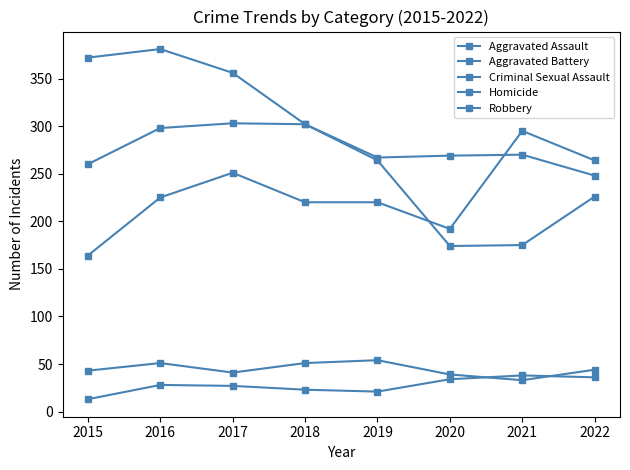

Count the number of data series in this chart.

5